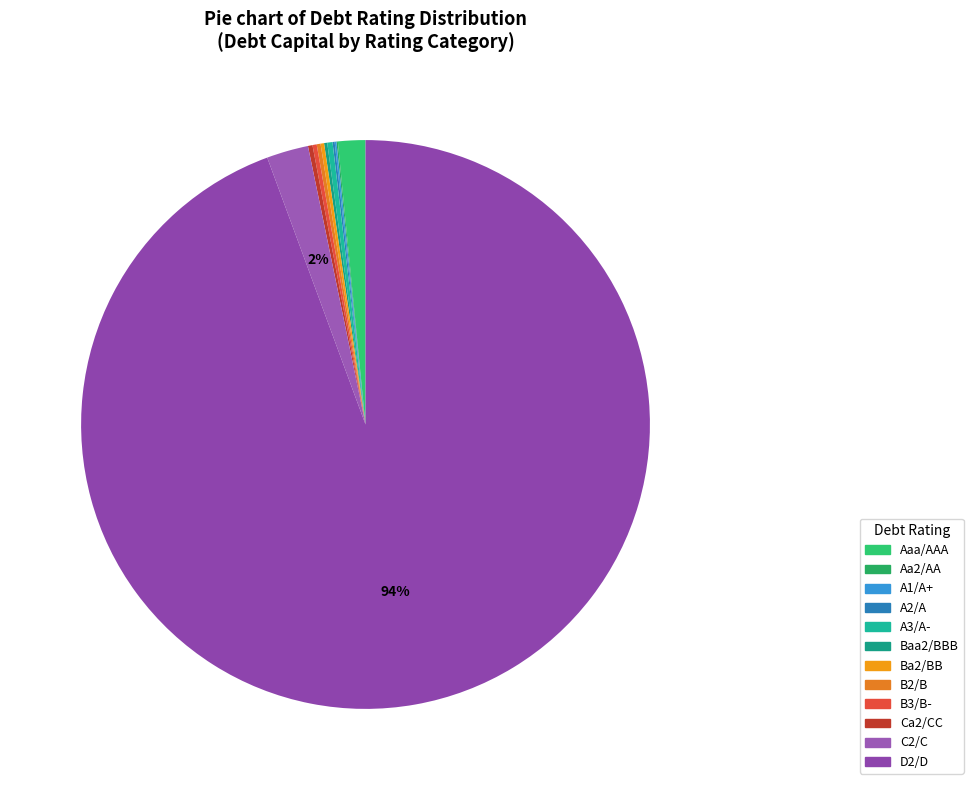

Count the number of slices in the pie.

12